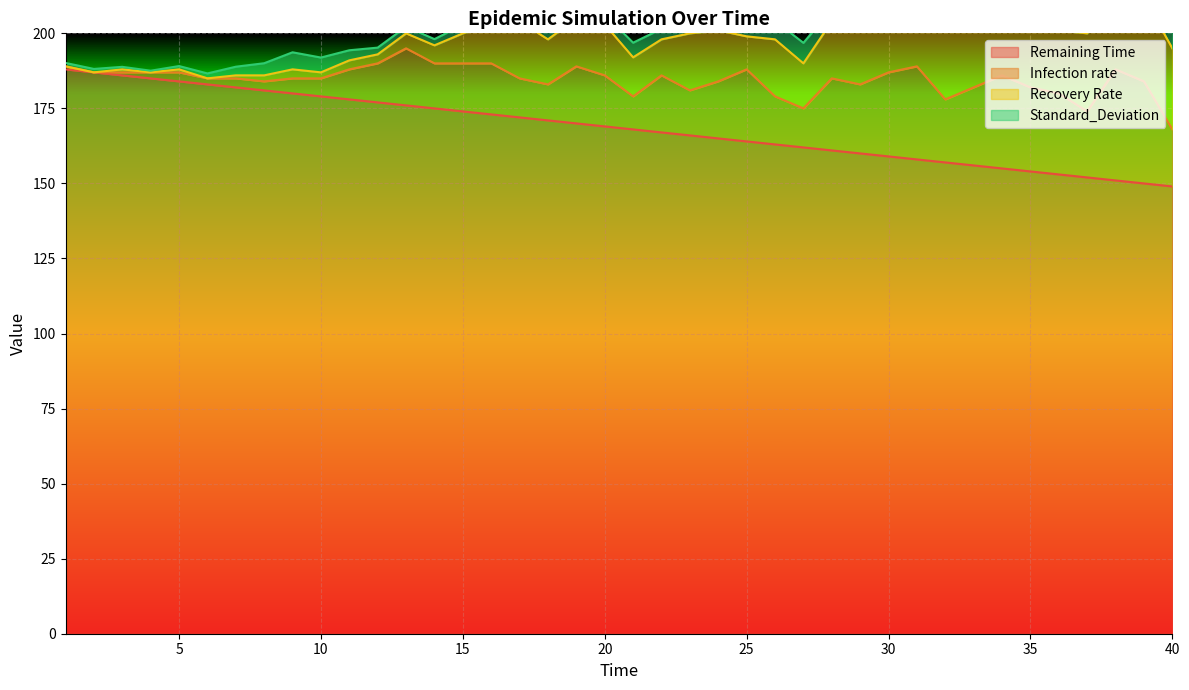

What is the lowest value of the Remaining Time series?

149